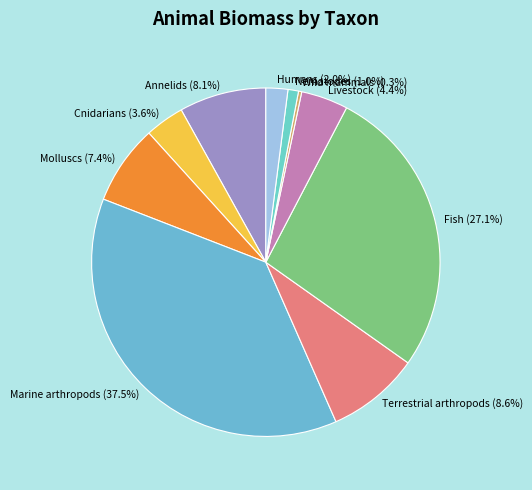

Which category has the biggest portion of the pie?

Marine arthropods